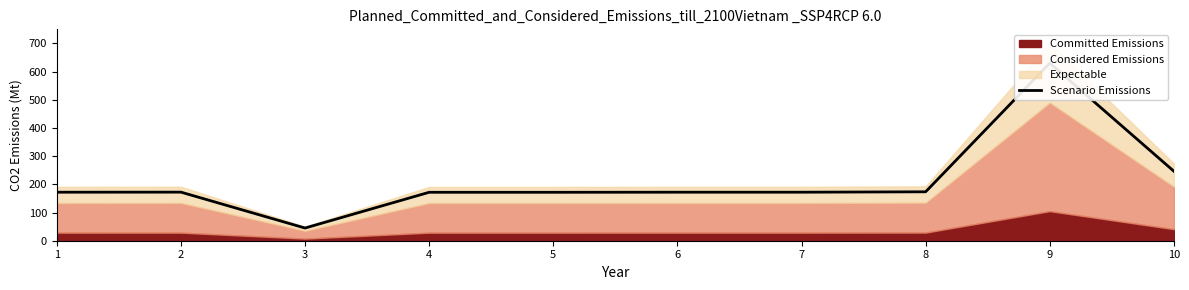

What is the smallest value displayed?

45.0